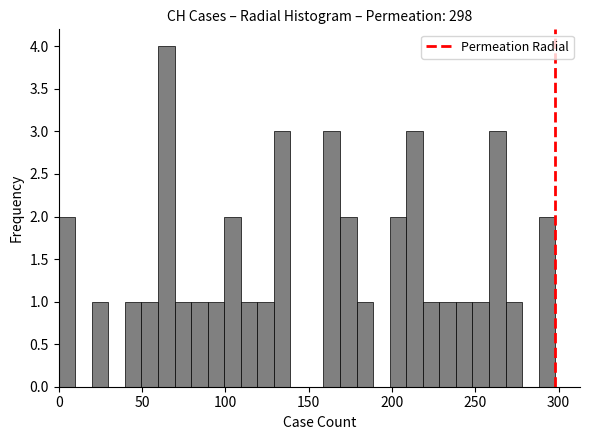

Read against the x-axis, roughly where is the centre of the tallest bar?

65